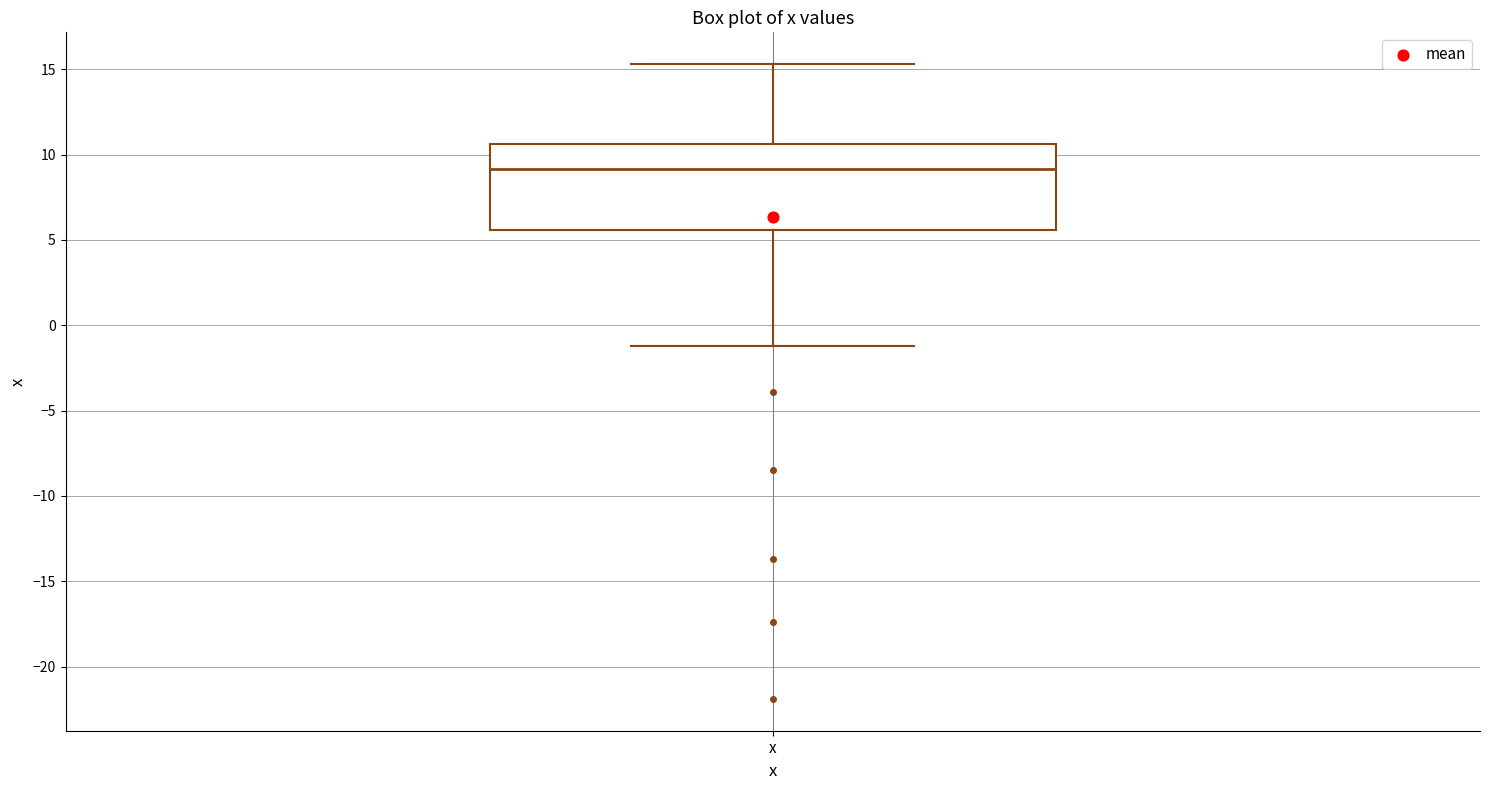

Read this box plot against the y-axis: the position of the median line, the range covered by the box, and the ends of both whiskers. The values are not printed on the chart, so give them approximately, as read against the axis.

median 9.0, box 5.5 to 10.5, whiskers -1.0 to 15.5